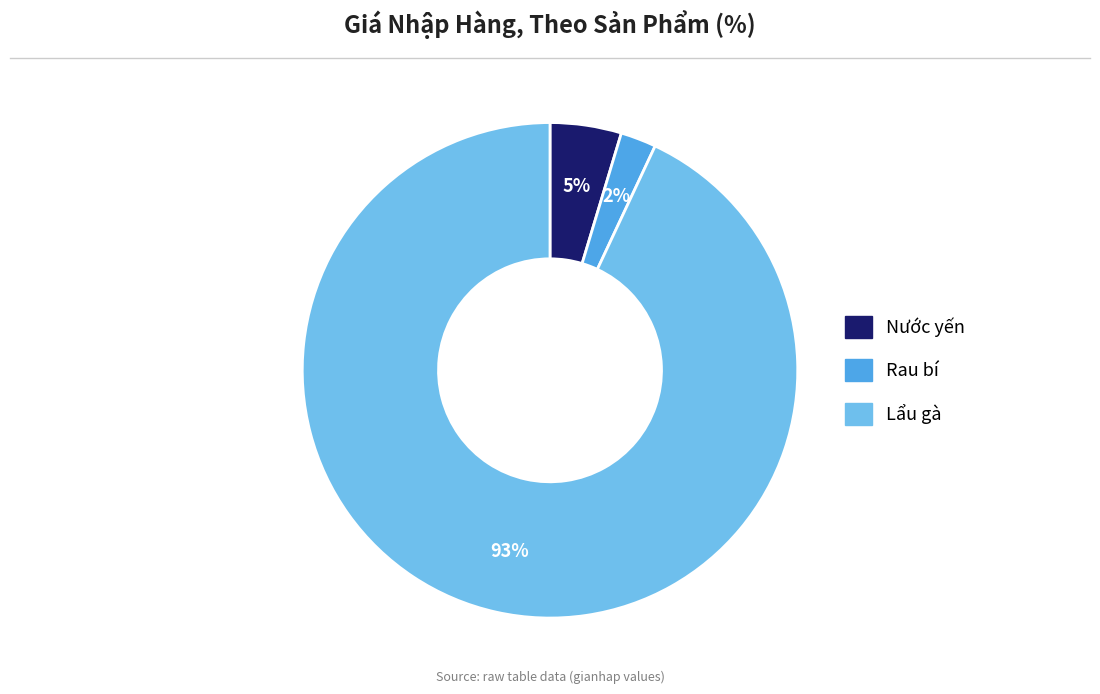

To the nearest percent, what is the difference between the largest and smallest slice percentages?

91%